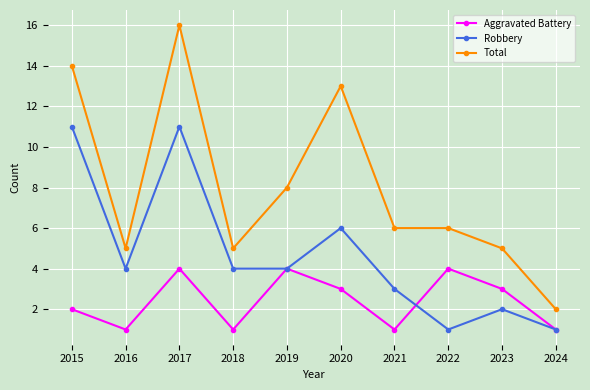

At which label is Total closest to 9?

2019